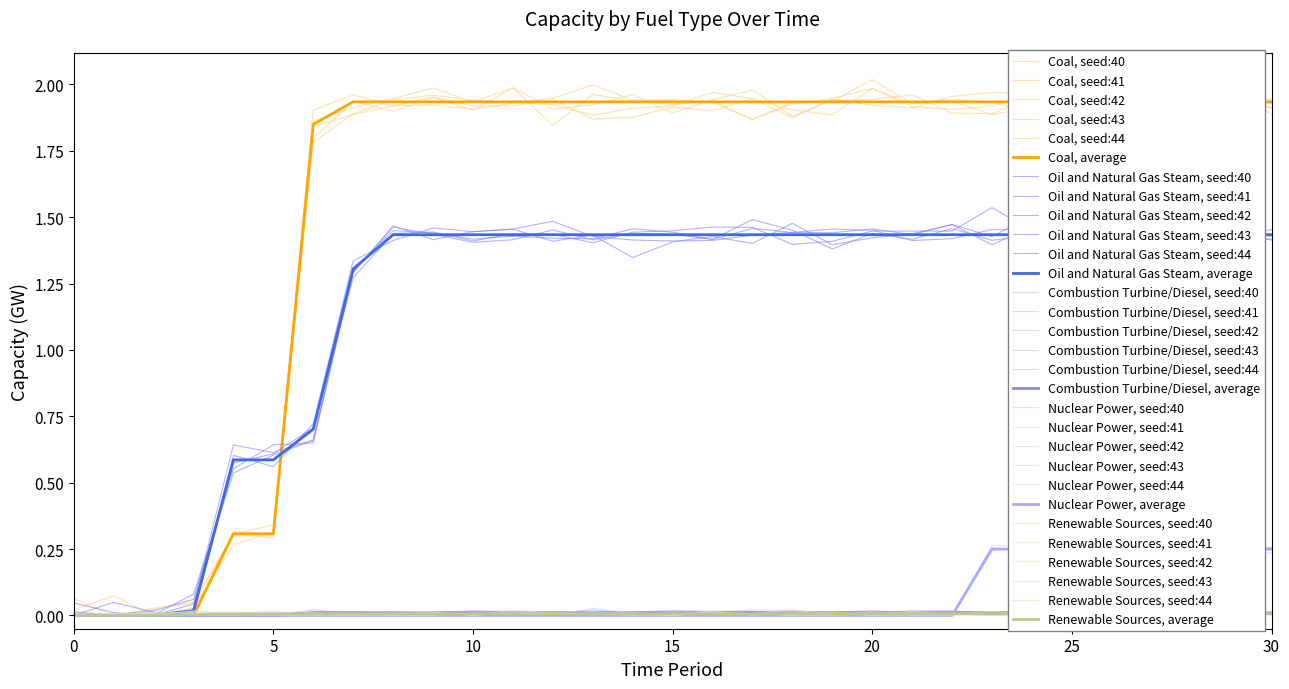

List the series in order of their peak value, lowest first.

Renewable Sources, Combustion Turbine/Diesel, Nuclear Power, Oil and Natural Gas Steam, Coal